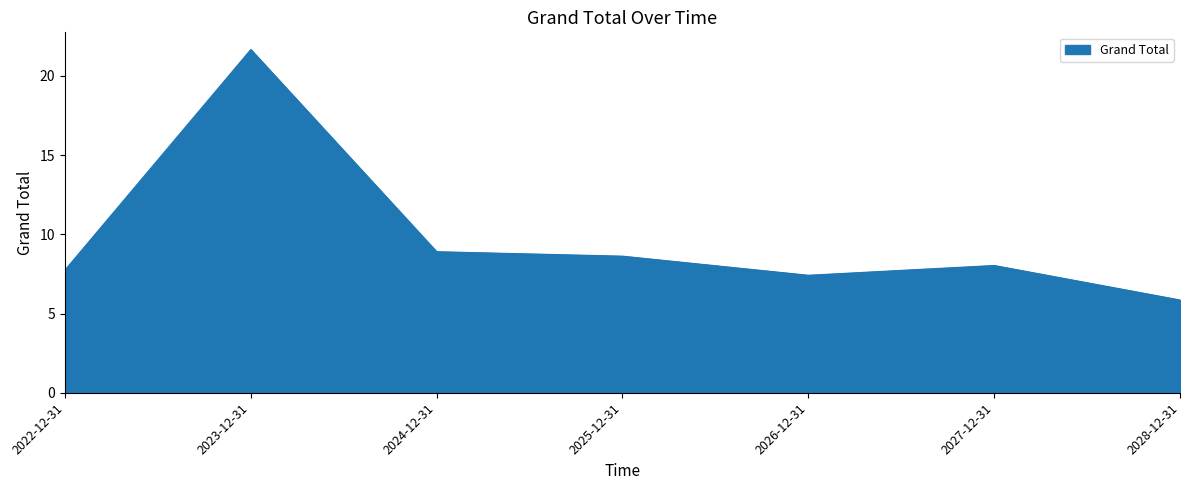

Is it true that the value at 2022-12-31 is 2.4?

False